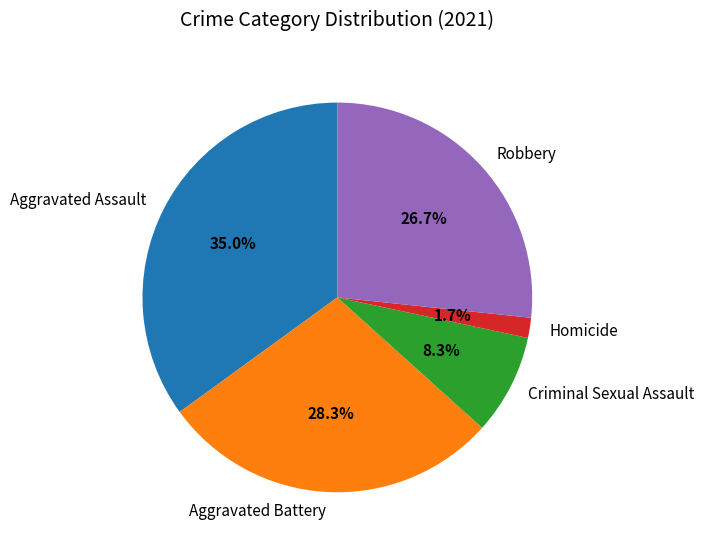

Rank the categories by value from lowest to highest.

Homicide, Criminal Sexual Assault, Robbery, Aggravated Battery, Aggravated Assault